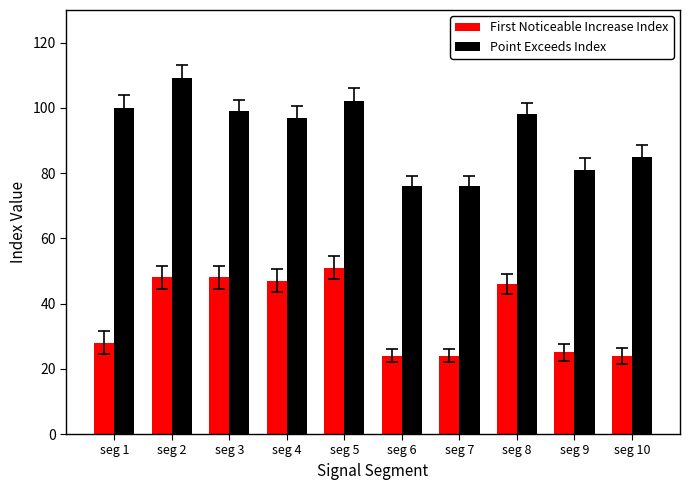

What is the average value of the Point Exceeds Index series?

92